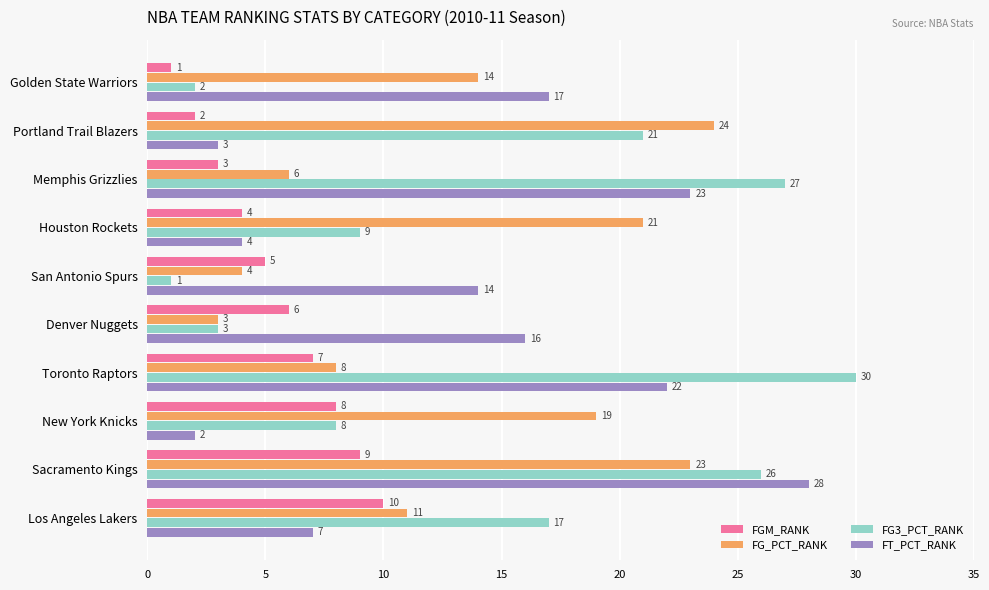

At how many categories does at least one series exceed 4?

10